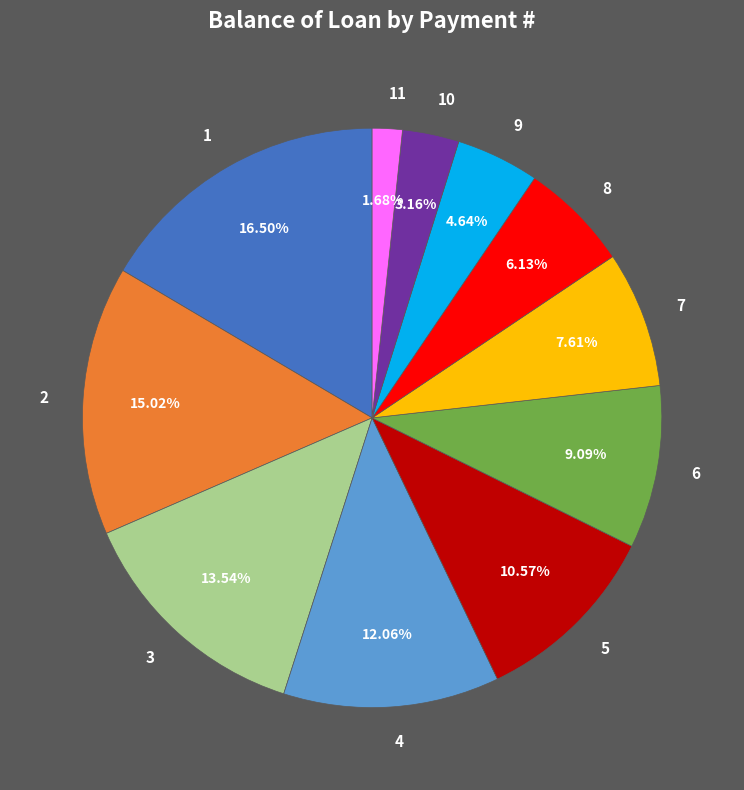

Does any single category account for the majority?

No